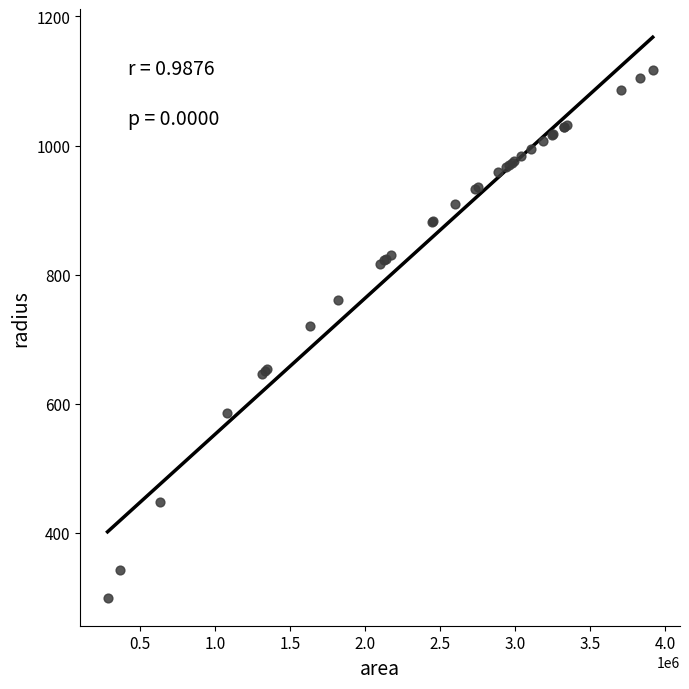

What Y value in the scatter plot is closest to 708?

721.1